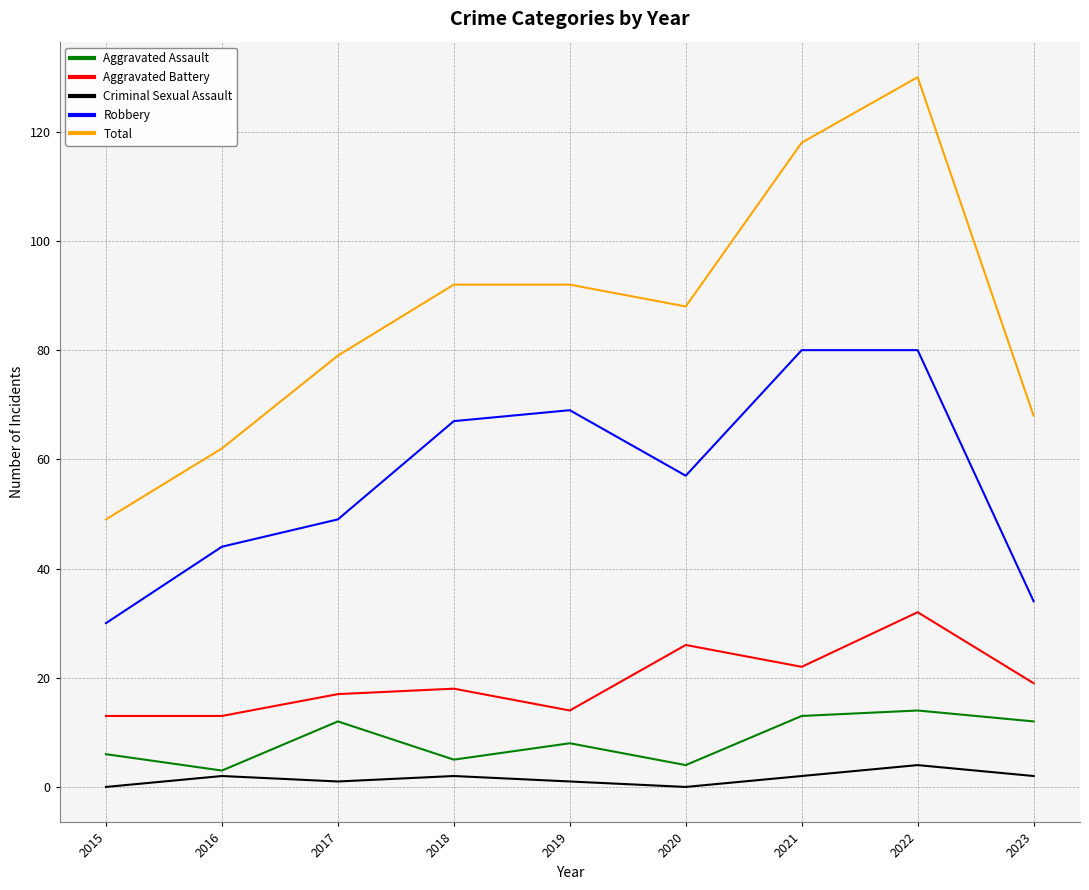

At which category does the chart reach its peak across all series?

2022